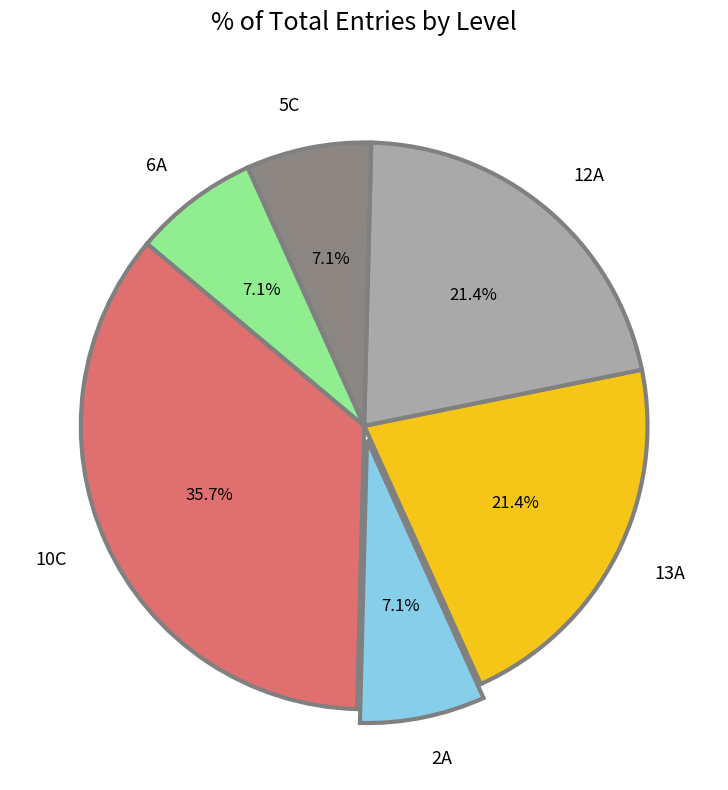

The 10C slice represents 36% of the pie. True or false?

True